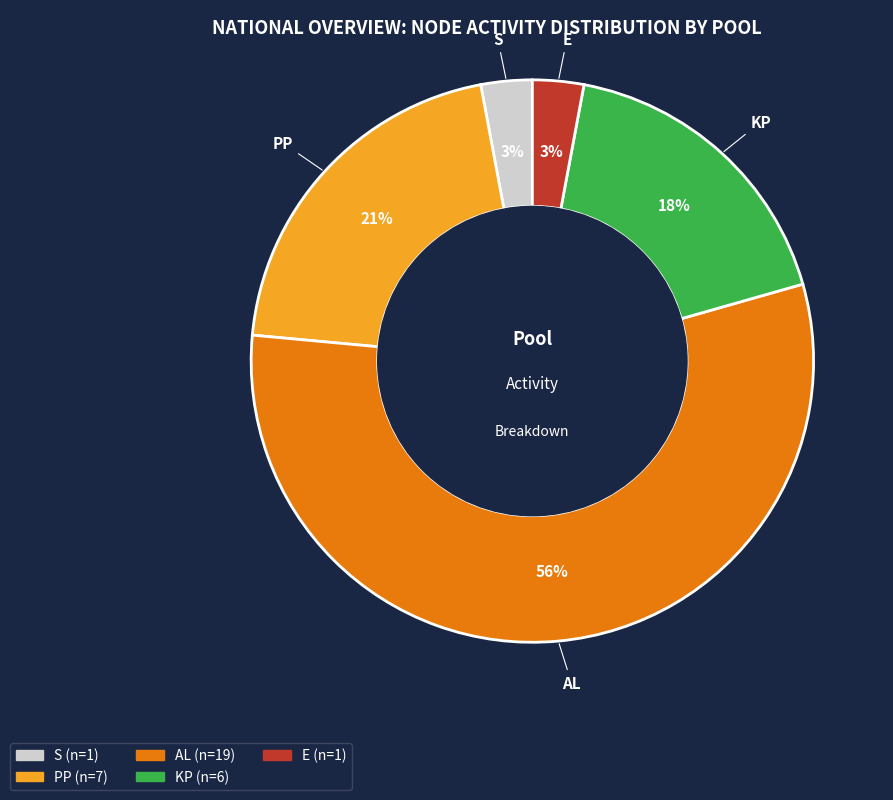

What percentage is the E slice, to the nearest percent?

3%